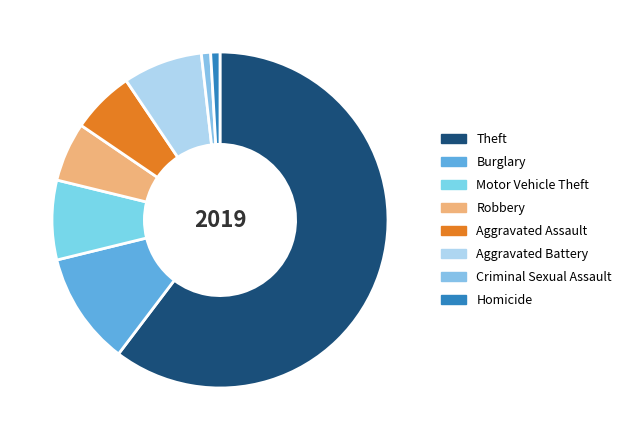

Does Theft account for over 50% of the chart?

Yes